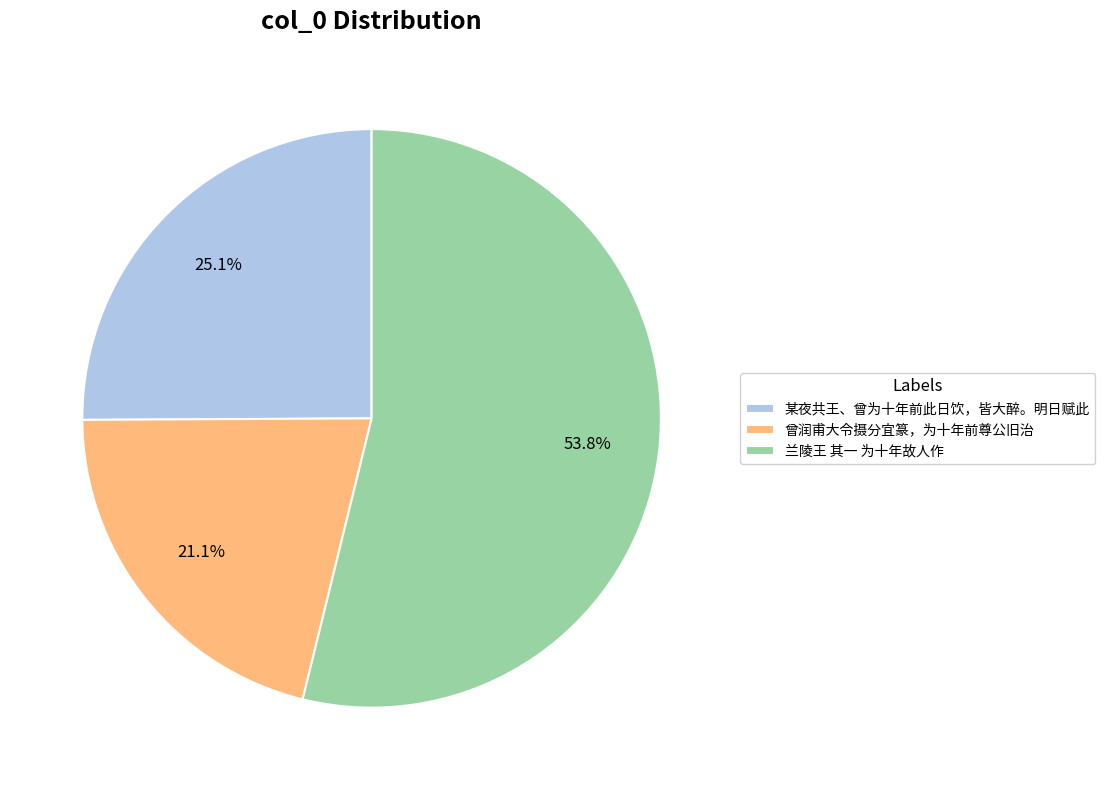

Does any single category account for the majority?

Yes